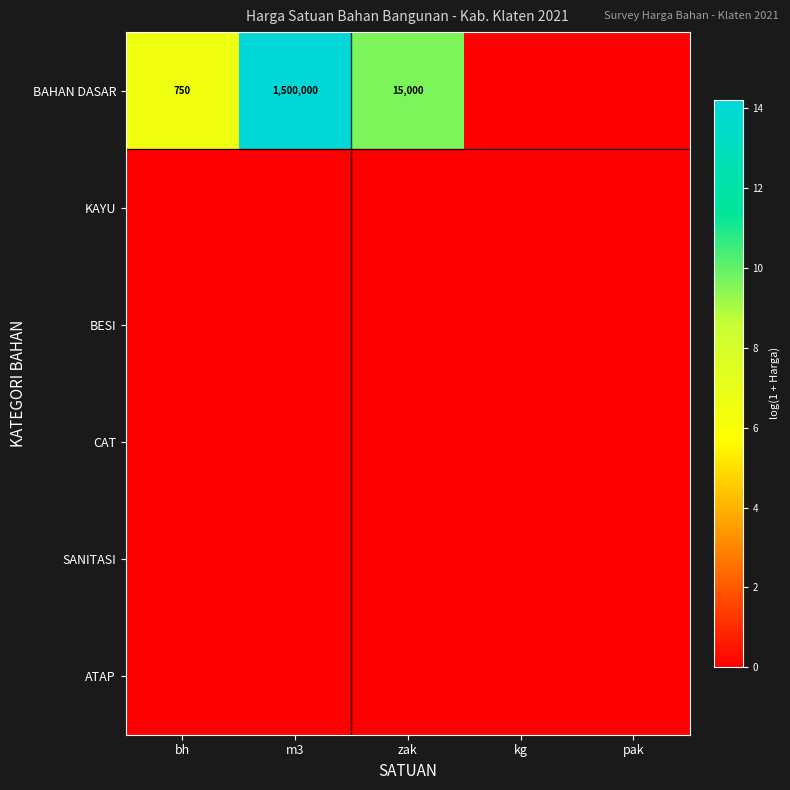

Which has a higher value, pak or kg?

pak